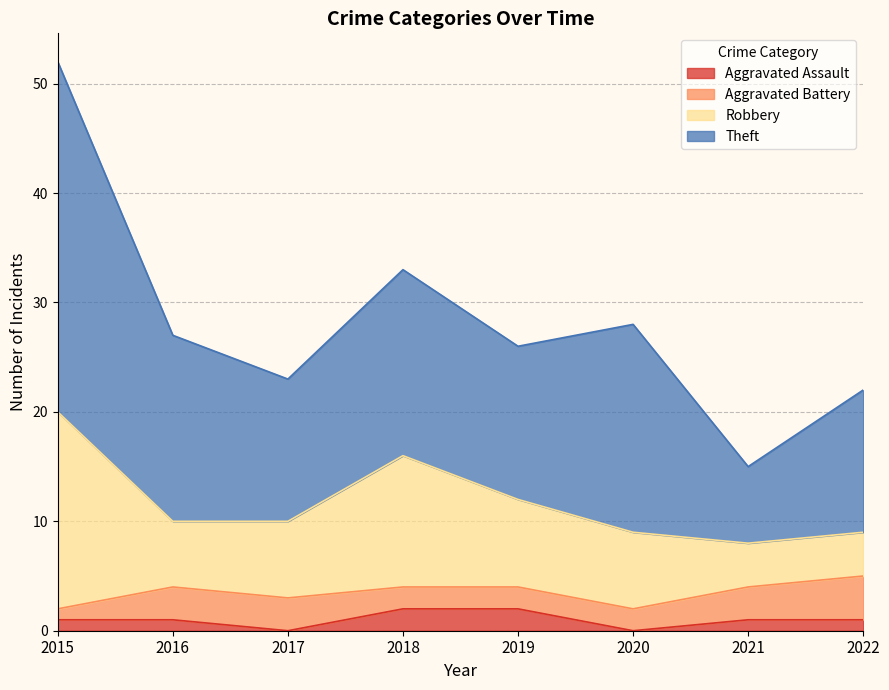

True or false: Aggravated Battery and Aggravated Assault cross at least once.

False